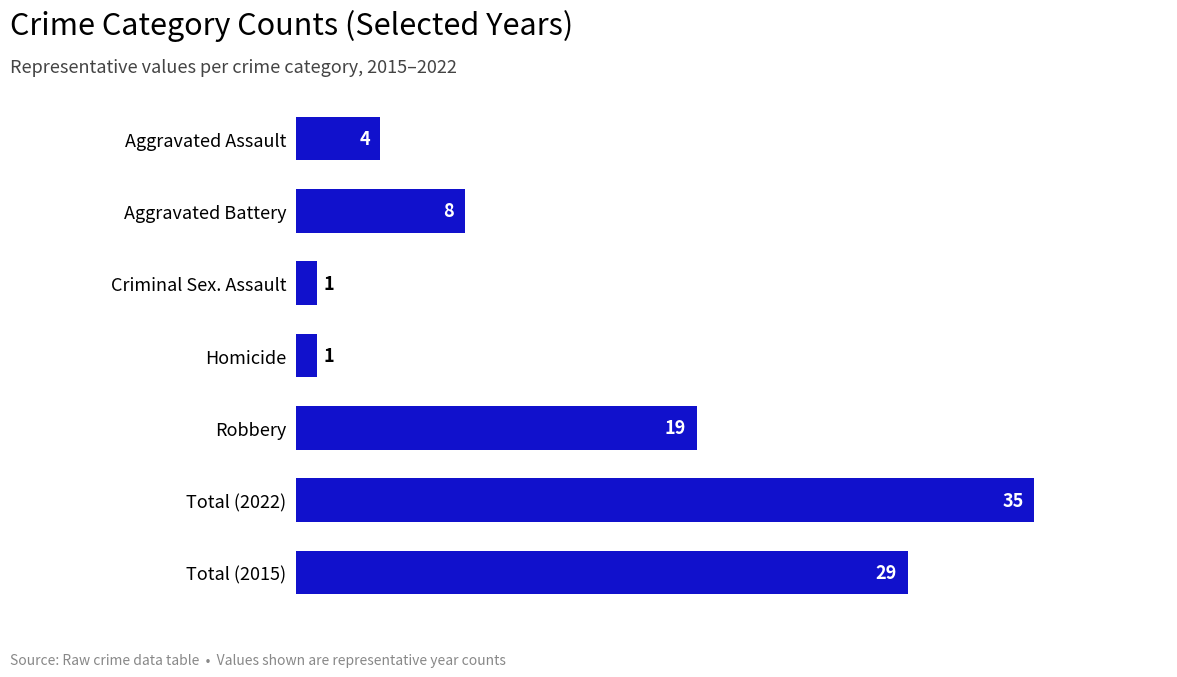

Reading top to bottom, list all the values displayed in this chart.

4	8	1	1	19	35	29